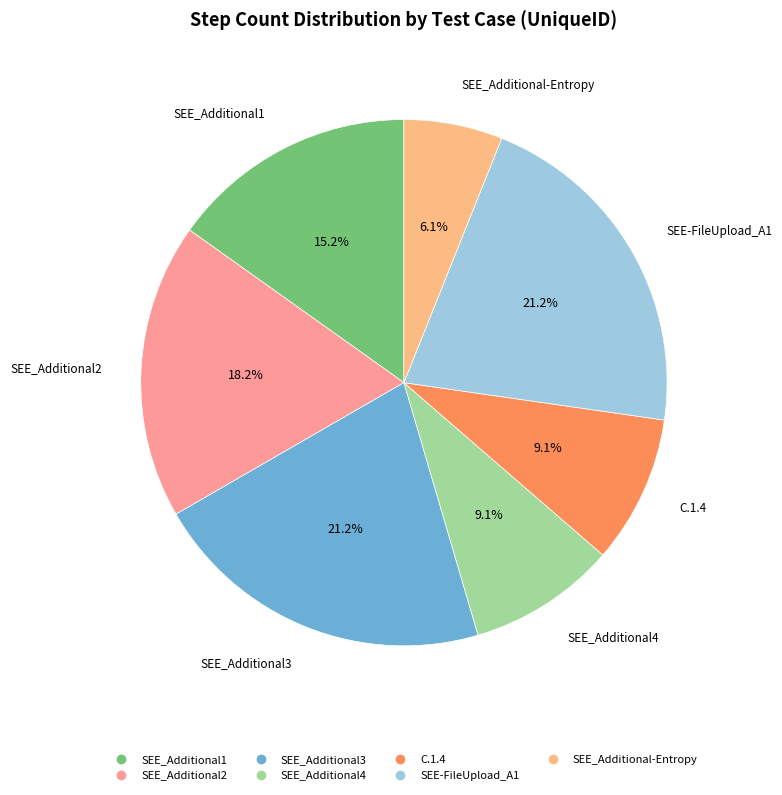

To the nearest percent, what is the average slice percentage?

14%